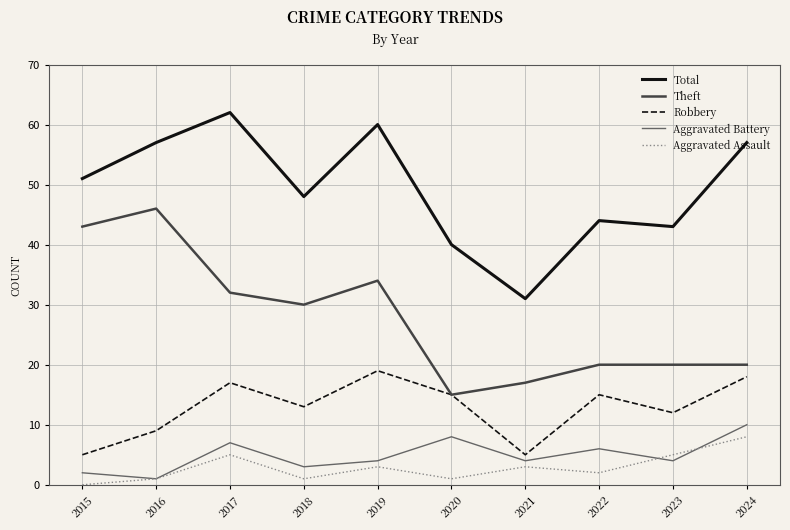

Rank the series at 2017 from highest to lowest value.

Total, Theft, Robbery, Aggravated Battery, Aggravated Assault